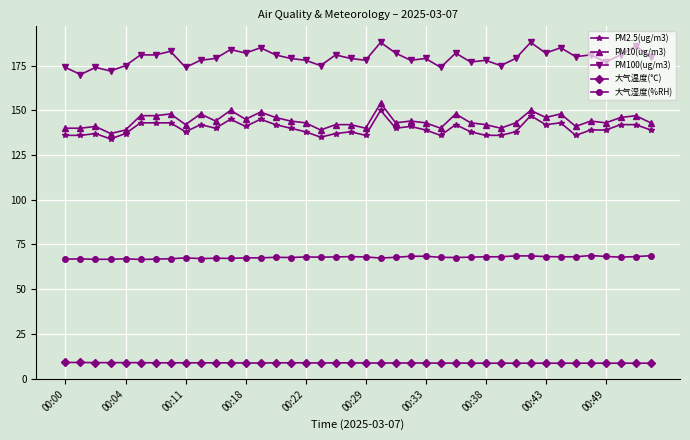

Rank the series by their maximum value, from highest to lowest.

PM100(ug/m3), PM10(ug/m3), PM2.5(ug/m3), 大气湿度(%RH), 大气温度(℃)